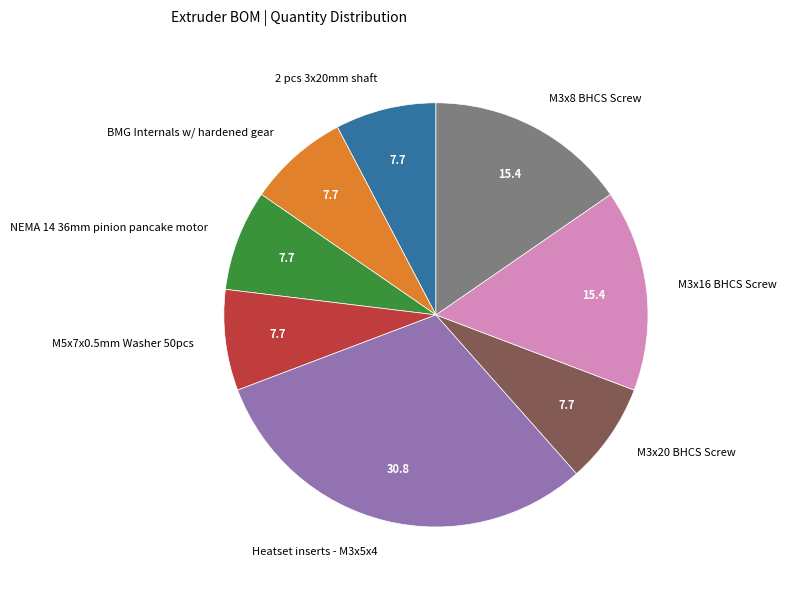

Which category has the biggest portion of the pie?

Heatset inserts - M3x5x4